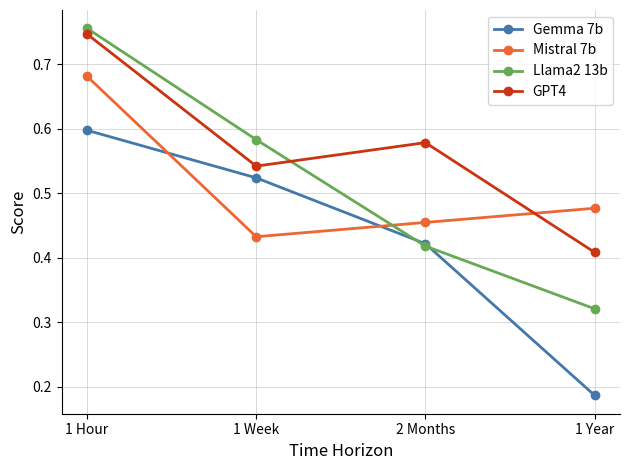

True or false: GPT4 has more than 1 points higher than both neighbors.

False